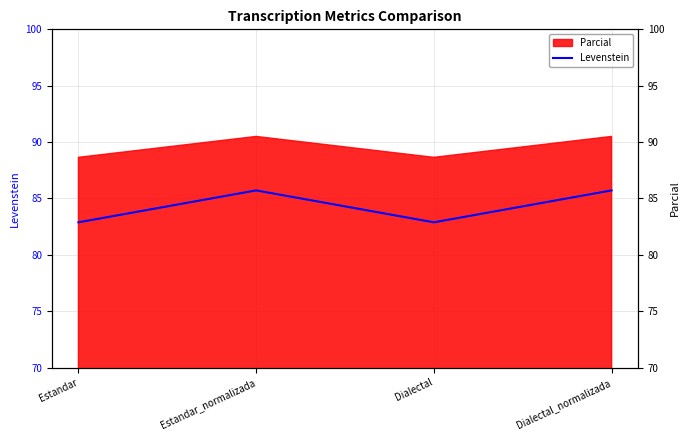

Rank the categories by value from highest to lowest.

Estandar_normalizada, Dialectal_normalizada, Estandar, Dialectal